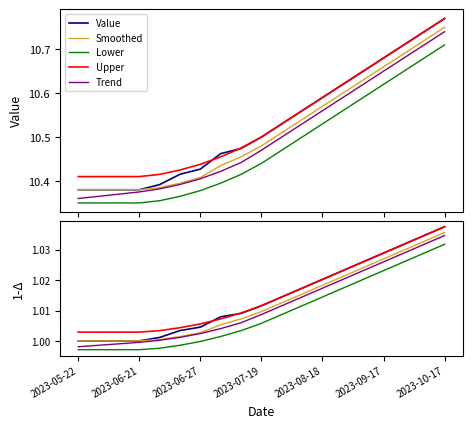

What is the average value of the Value series?

1.0